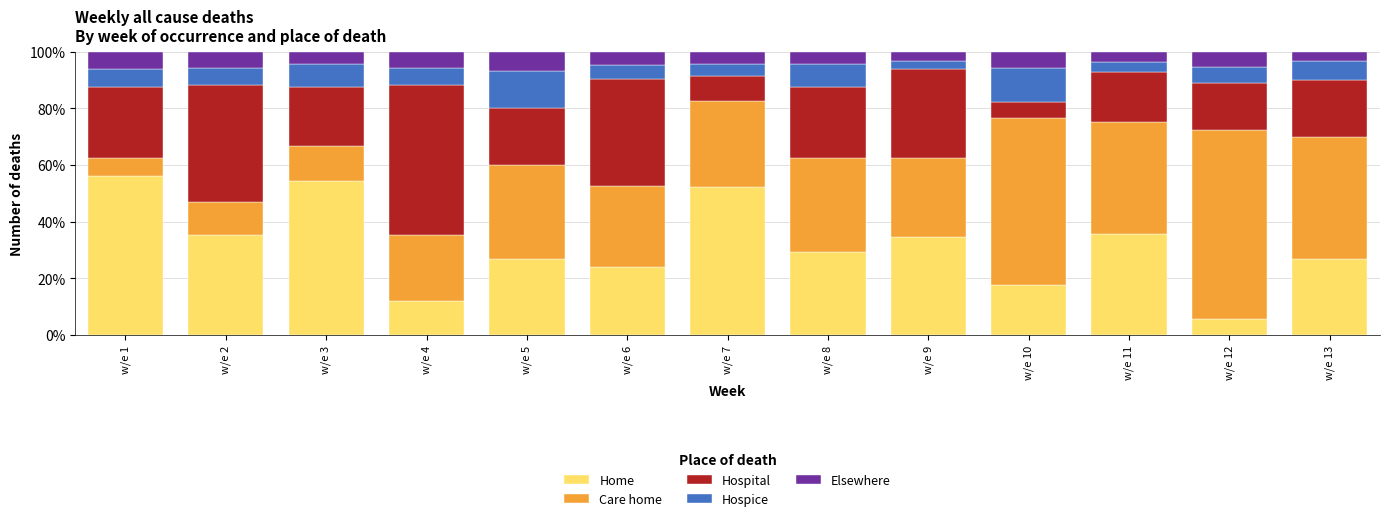

What is the average value of the Home series?

31.5